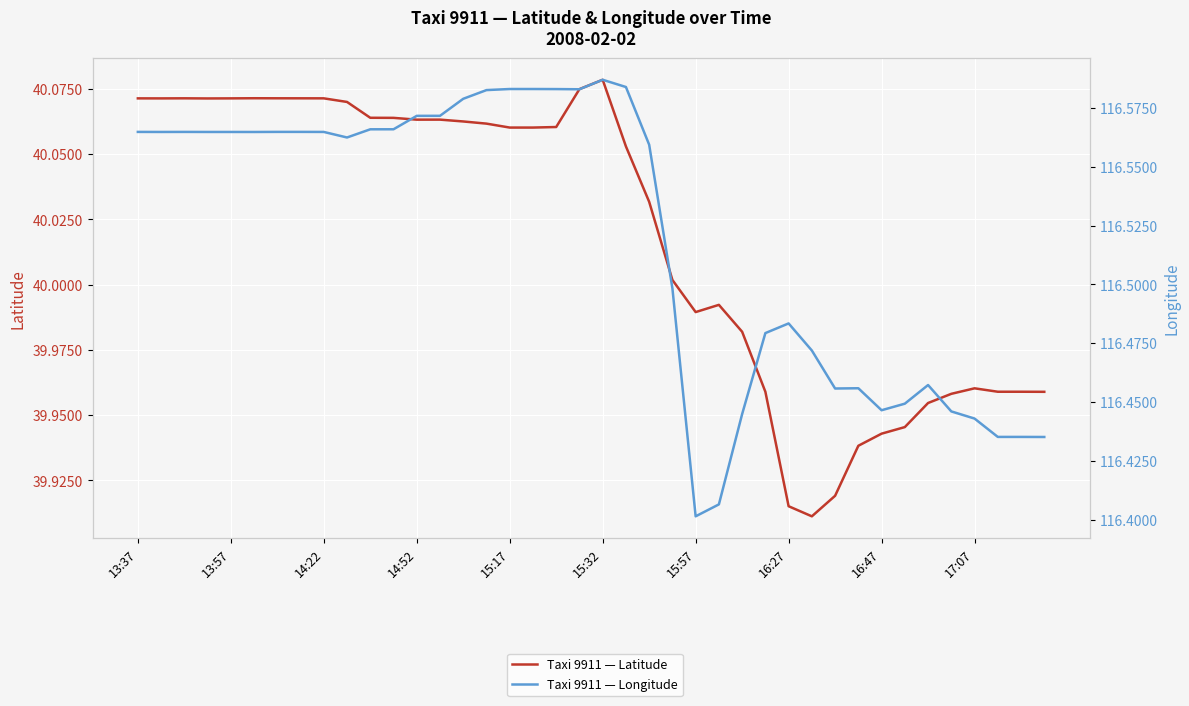

At which category is the sum across all series the highest?

15:32